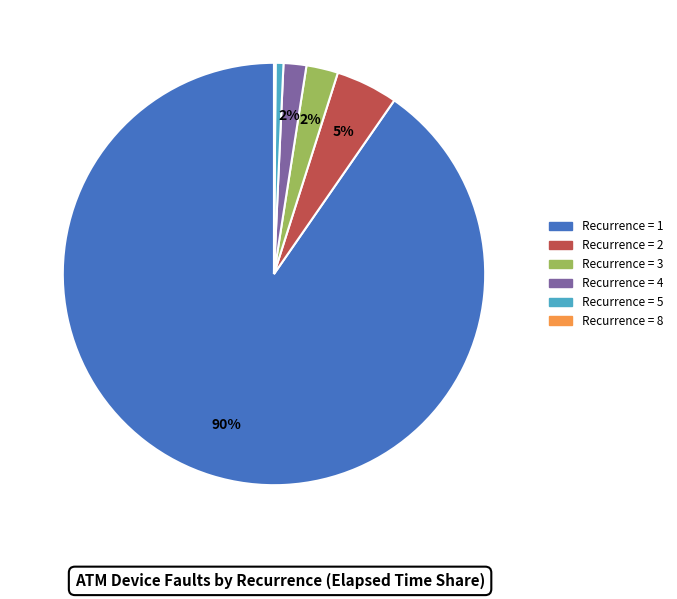

To the nearest percent, what is the average slice percentage?

17%